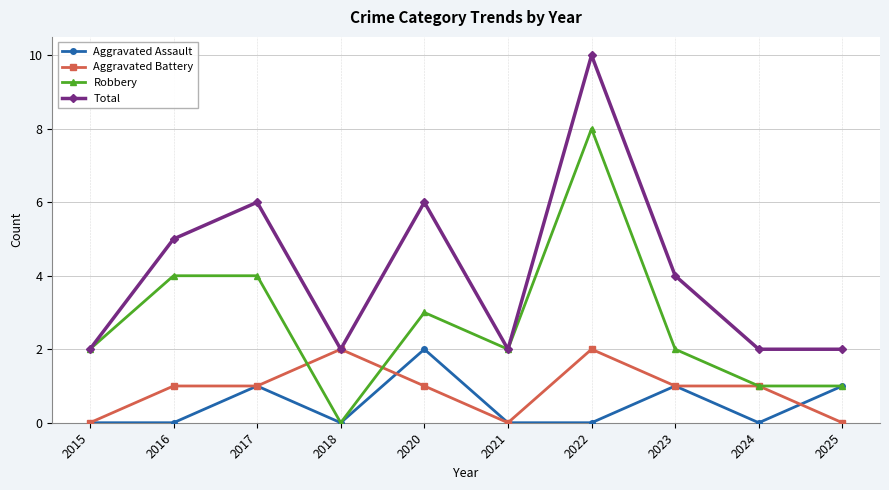

What is the sum of the Total values at 2020 and 2015?

8